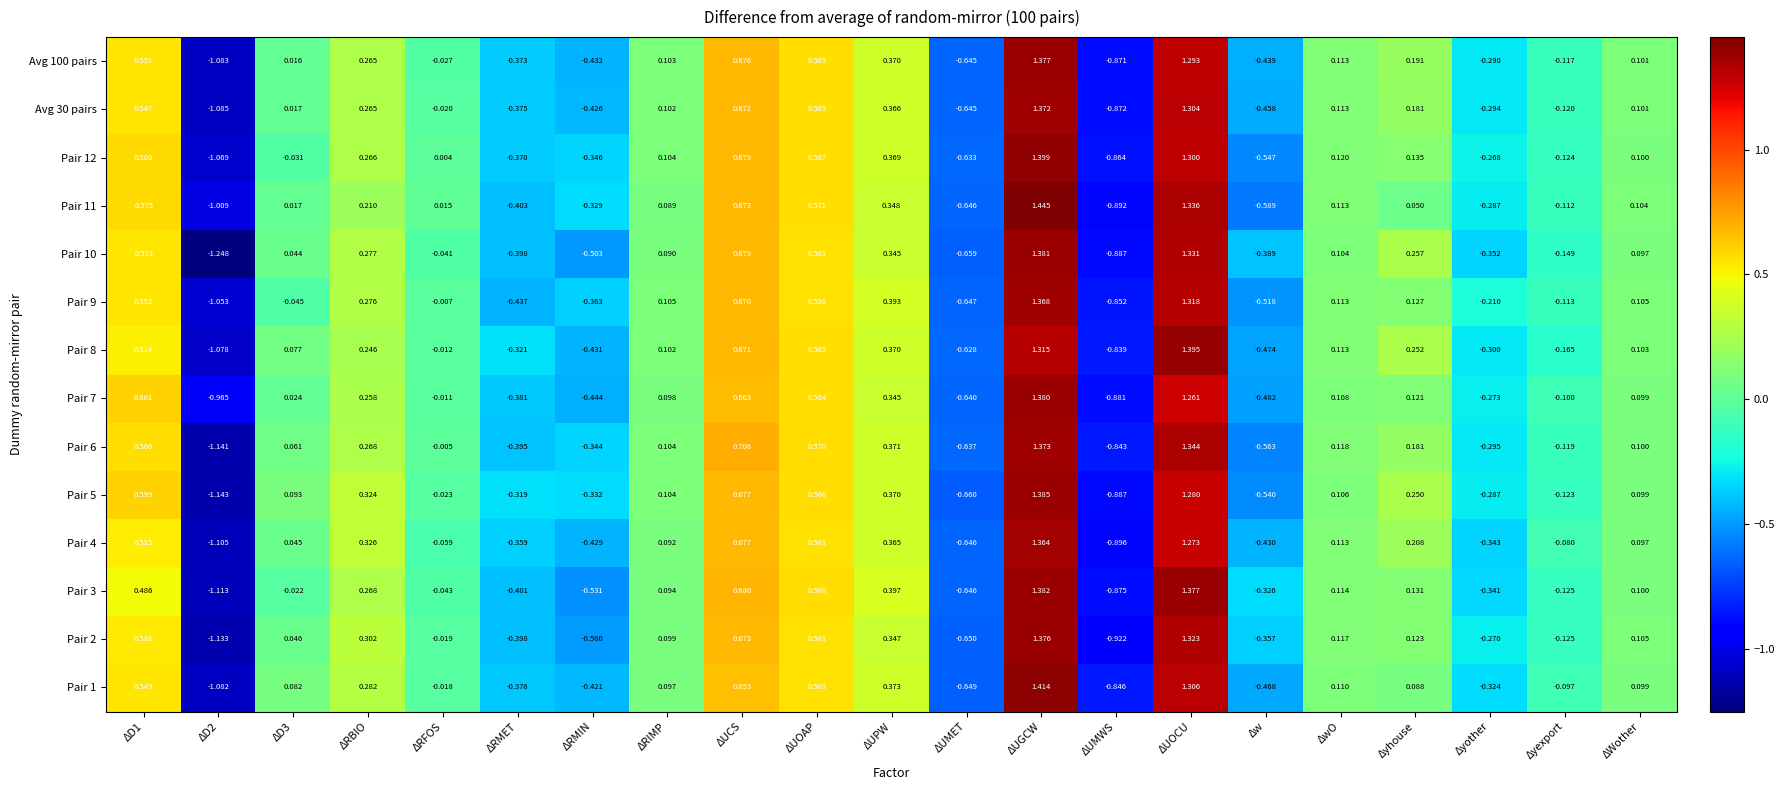

Which category has the lowest value across all series?

ΔD2